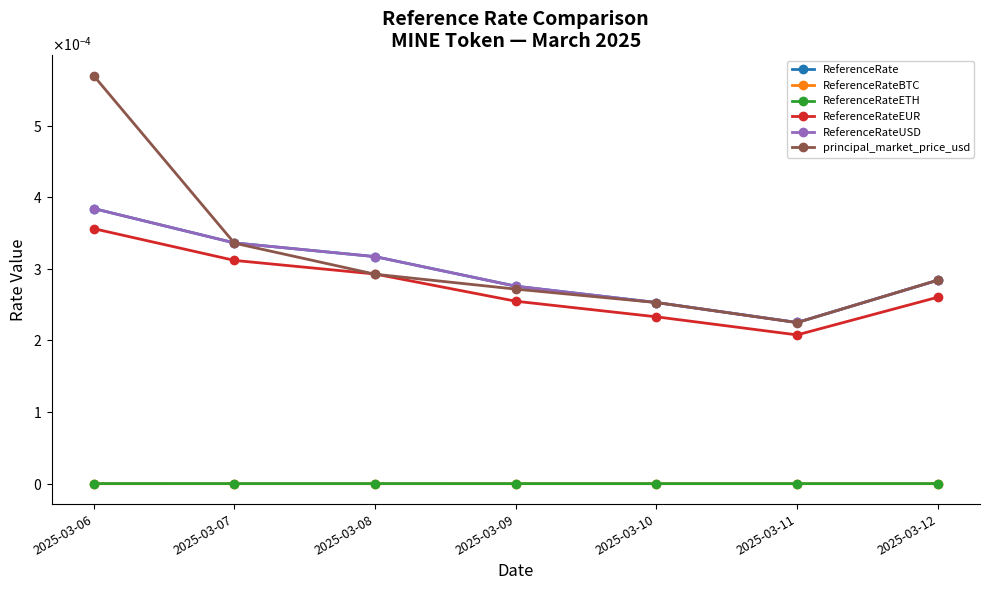

Which series has the largest total across all categories?

principal_market_price_usd